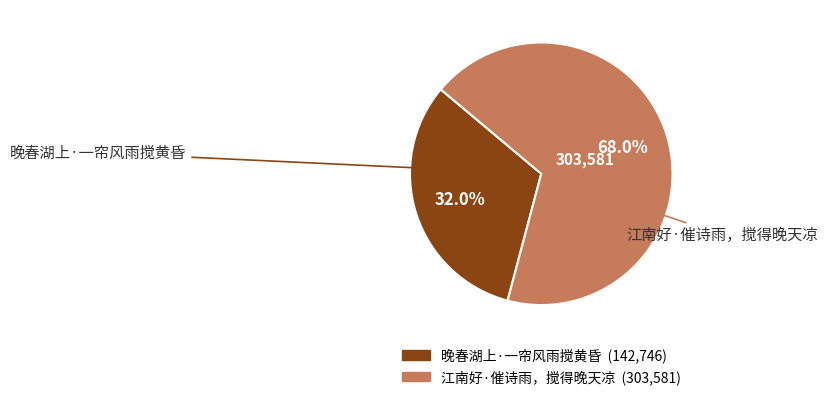

What is the ratio of the value at 晚春湖上·一帘风雨搅黄昏 to the value at 江南好·催诗雨，搅得晚天凉?

0.5